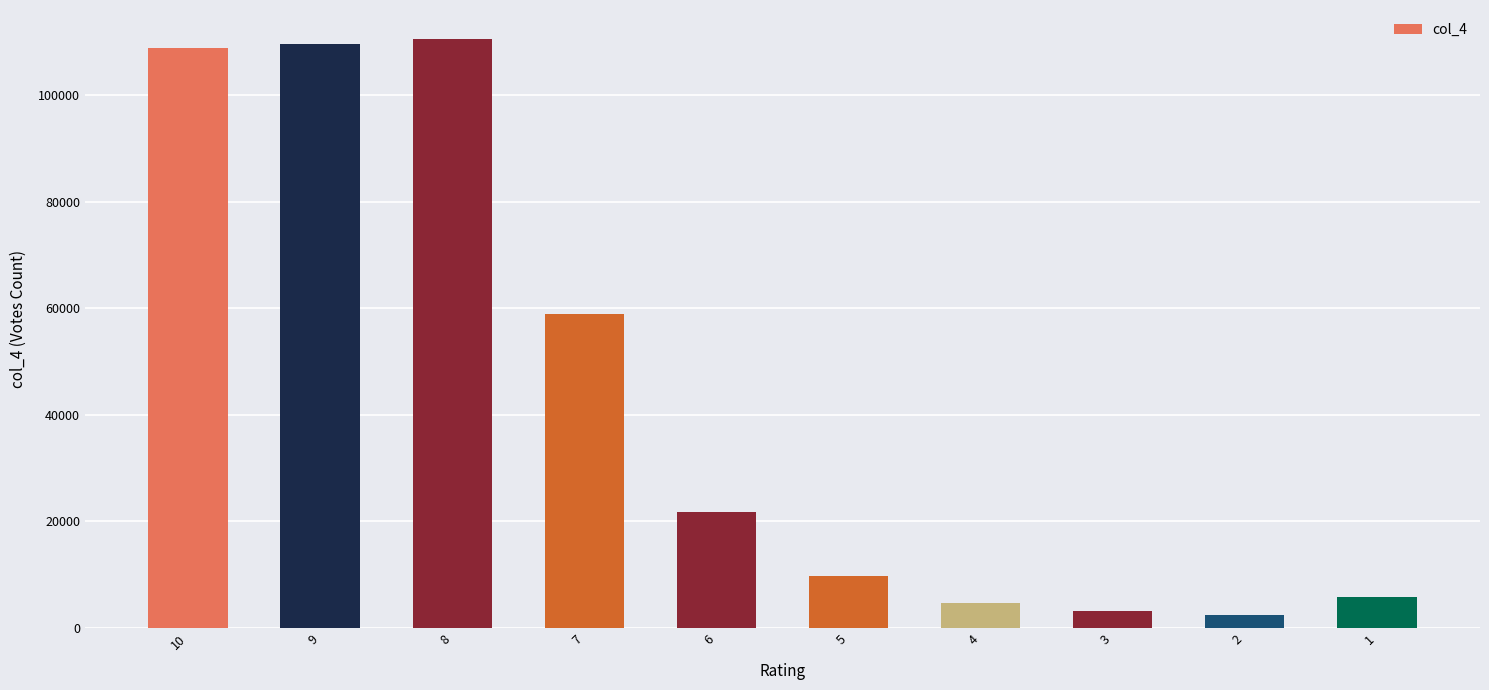

The chart shows a value of 76540 at 9. True or false?

False